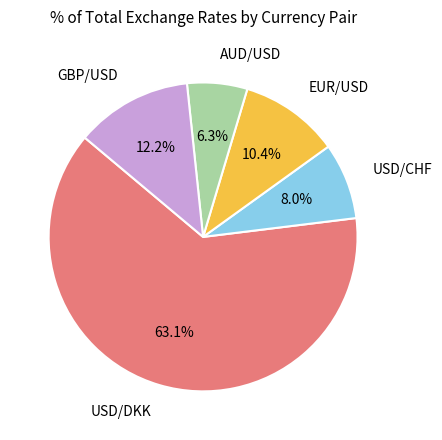

Which has a higher value, AUD/USD or EUR/USD?

EUR/USD